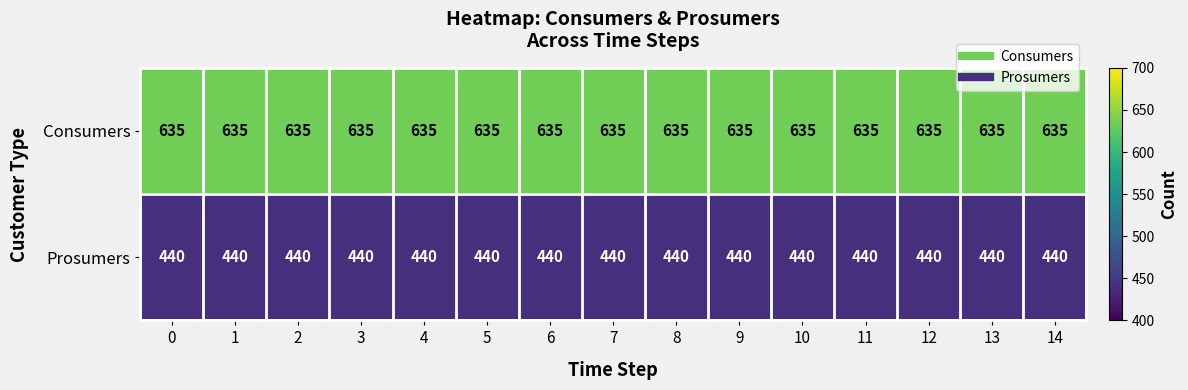

List the series in order of their peak value, lowest first.

Prosumers, Consumers